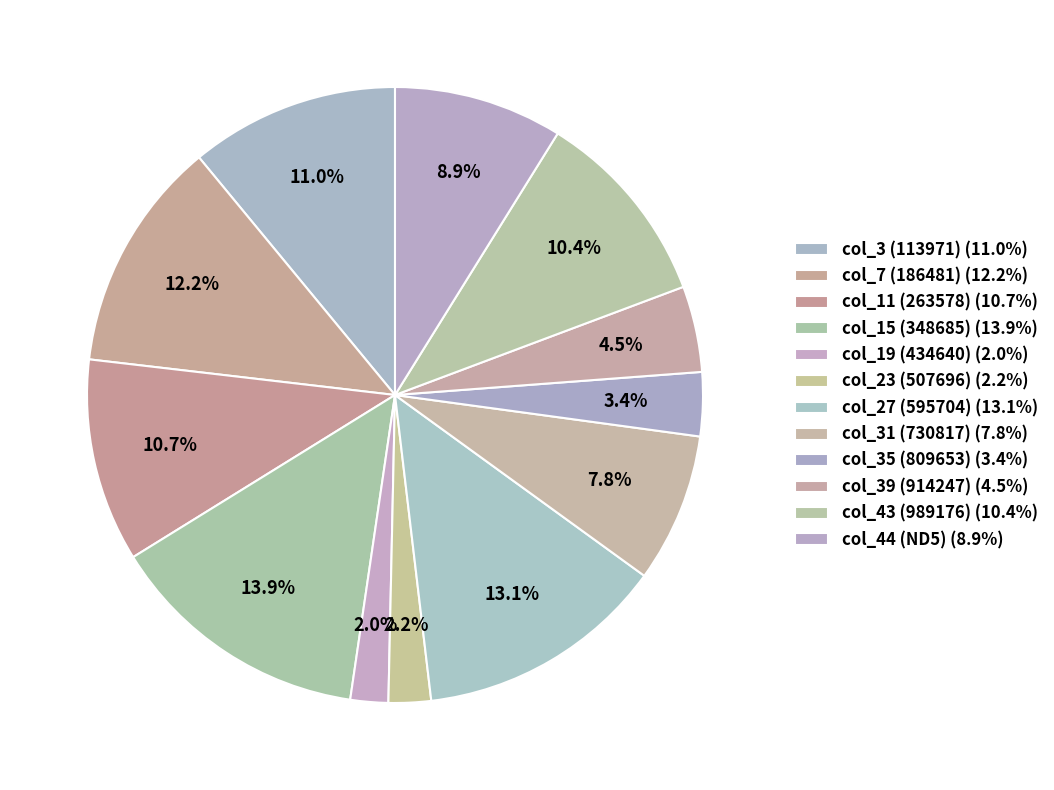

Which slice is the largest?

col_15 (348685)